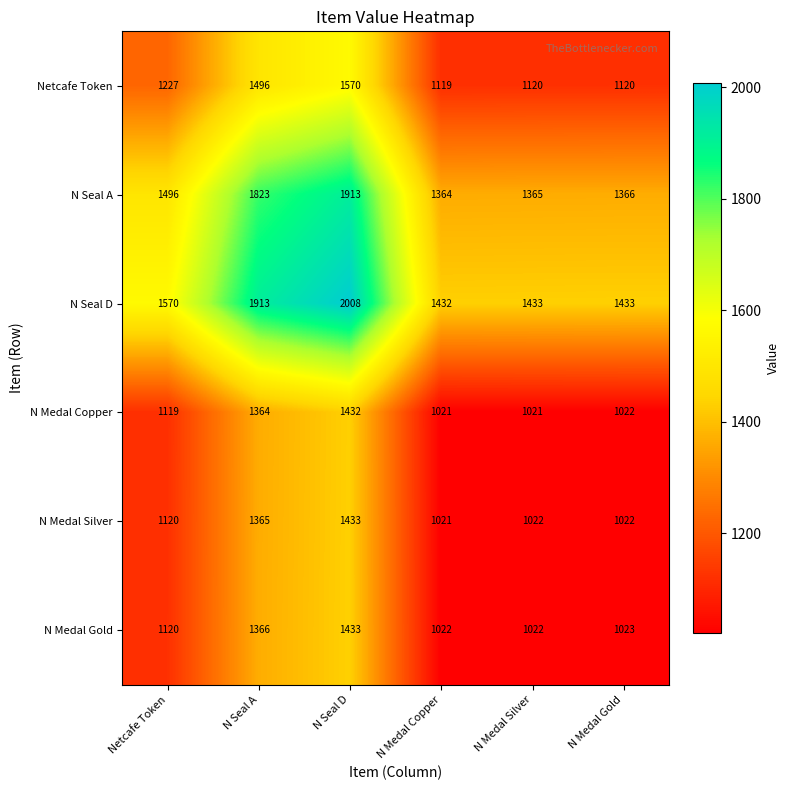

At which label is N Medal Copper closest to 1226?

Netcafe Token